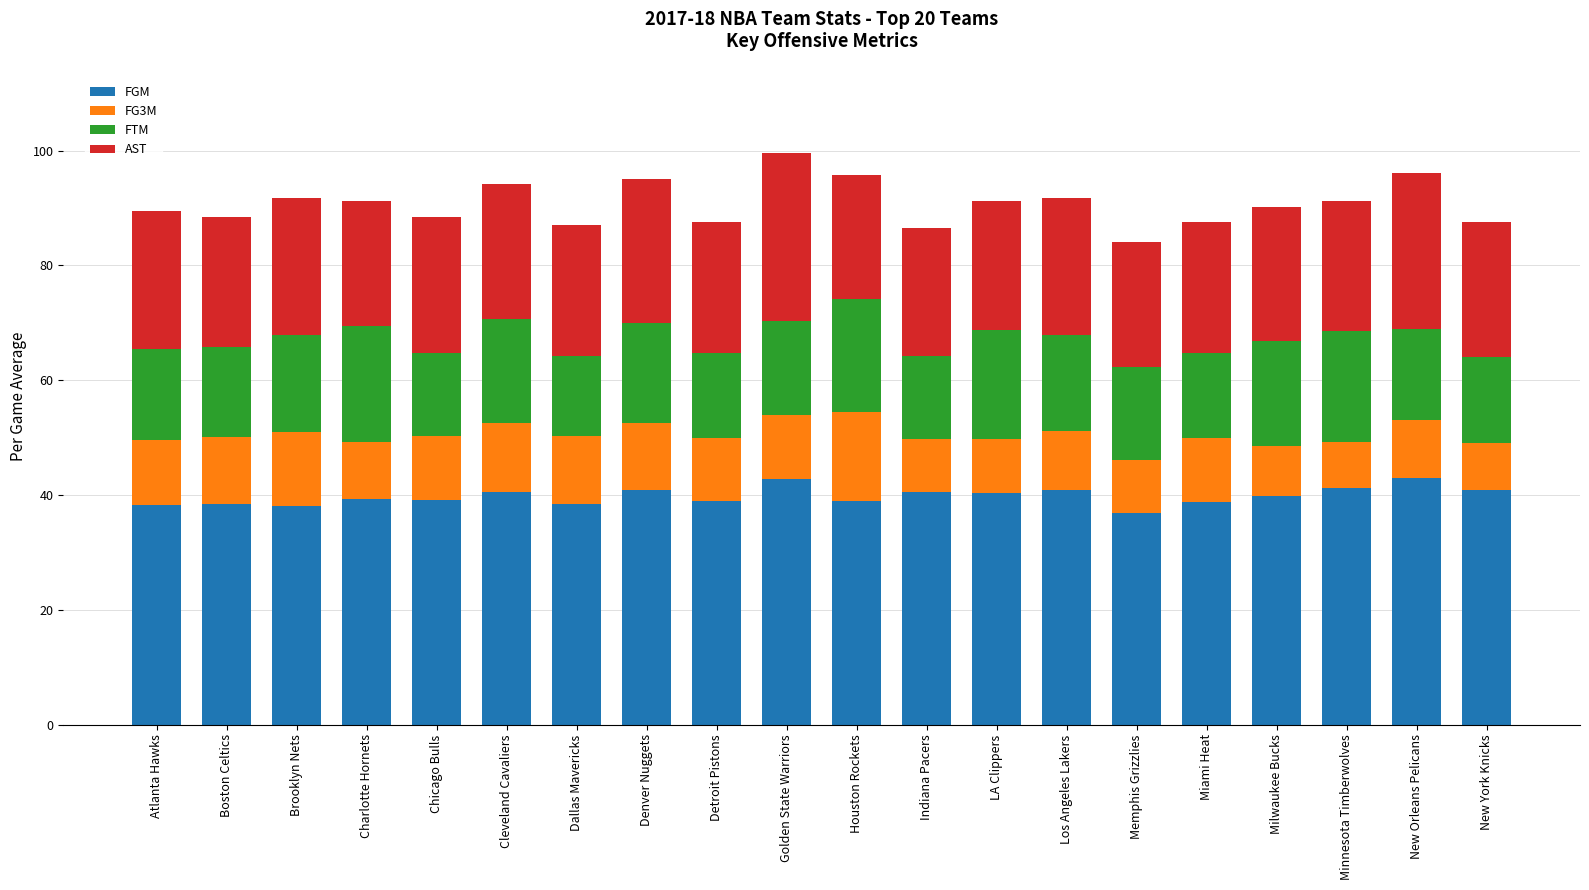

What is the highest value of the FGM series?

42.9